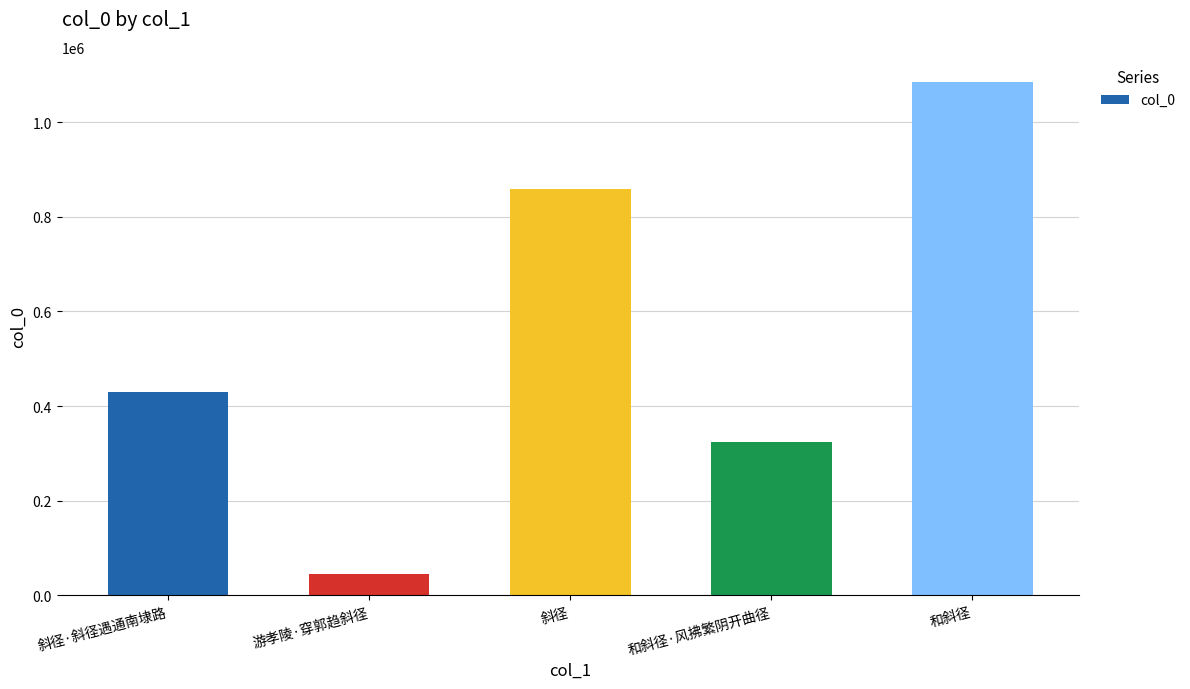

Reading left to right, extract all data points from this chart.

斜径·斜径遇通南埭路=430700	游孝陵·穿郭趋斜径=44206	斜径=858508	和斜径·风拂繁阴开曲径=325004	和斜径=1083857